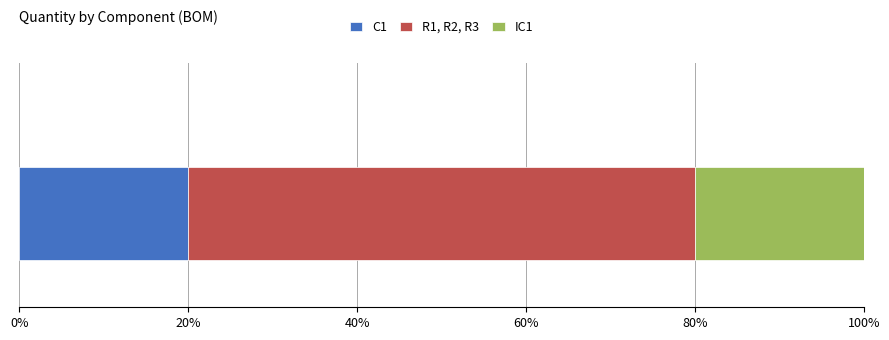

What is the highest value of the C1 series?

20